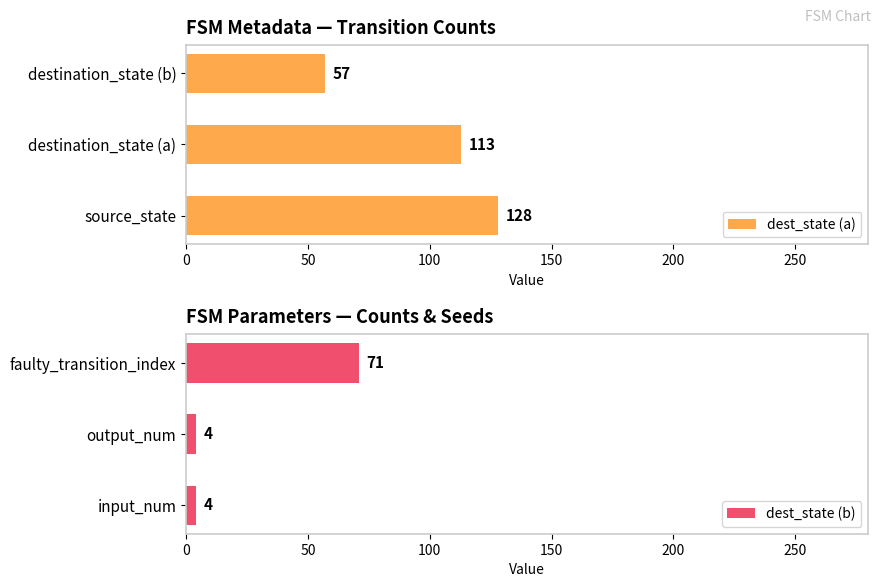

Is it true that dest_state (a) equals 128 at source_state?

True